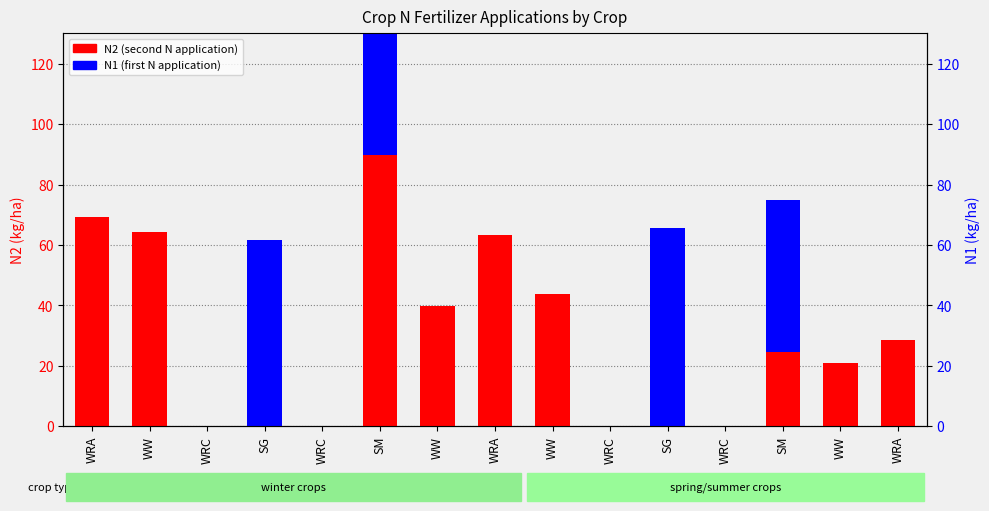

Reading left to right, what are all the values shown in this chart?

N2 (second N application): WRA=69.2	WW=64.3	WRC=0.0	SG=0.0	WRC=0.0	SM=89.9	WW=39.7	WRA=63.4	WW=43.7	WRC=0.0	SG=0.0	WRC=0.0	SM=24.7	WW=20.8	WRA=28.7
N1 (first N application): WRA=0.0	WW=0.0	WRC=0.0	SG=61.5	WRC=0.0	SM=77.5	WW=0.0	WRA=0.0	WW=0.0	WRC=0.0	SG=65.5	WRC=0.0	SM=50.2	WW=0.0	WRA=0.0